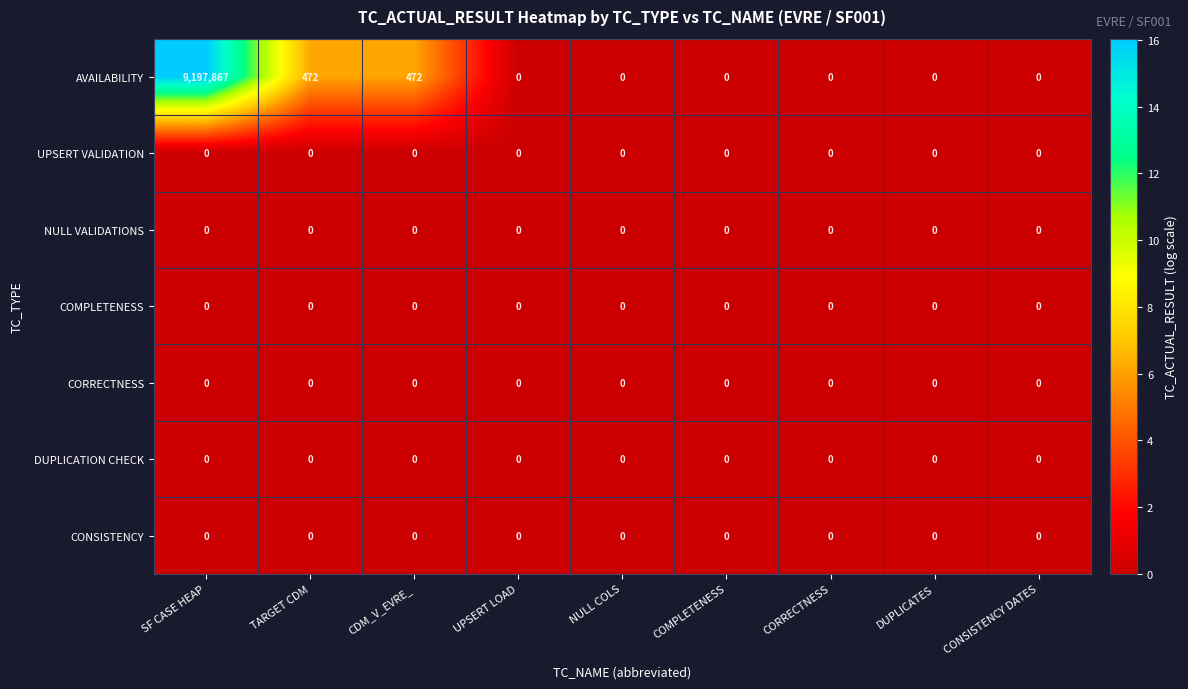

Which series changed the most between CDM_V_EVRE_ and NULL COLS?

AVAILABILITY